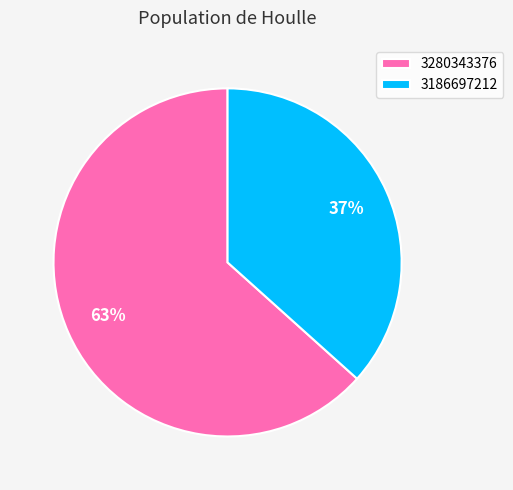

What percentage is the 3186697212 slice, to the nearest percent?

37%